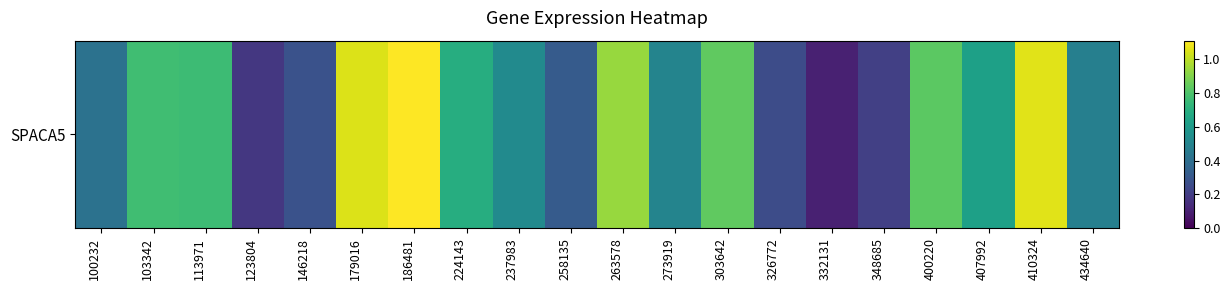

Reading right to left, extract all data points from this chart.

434640=0.5	410324=1.1	407992=0.6	400220=0.8	348685=0.2	332131=0.1	326772=0.3	303642=0.8	273919=0.5	263578=0.9	258135=0.3	237983=0.5	224143=0.7	186481=1.1	179016=1.1	146218=0.3	123804=0.2	113971=0.8	103342=0.8	100232=0.4